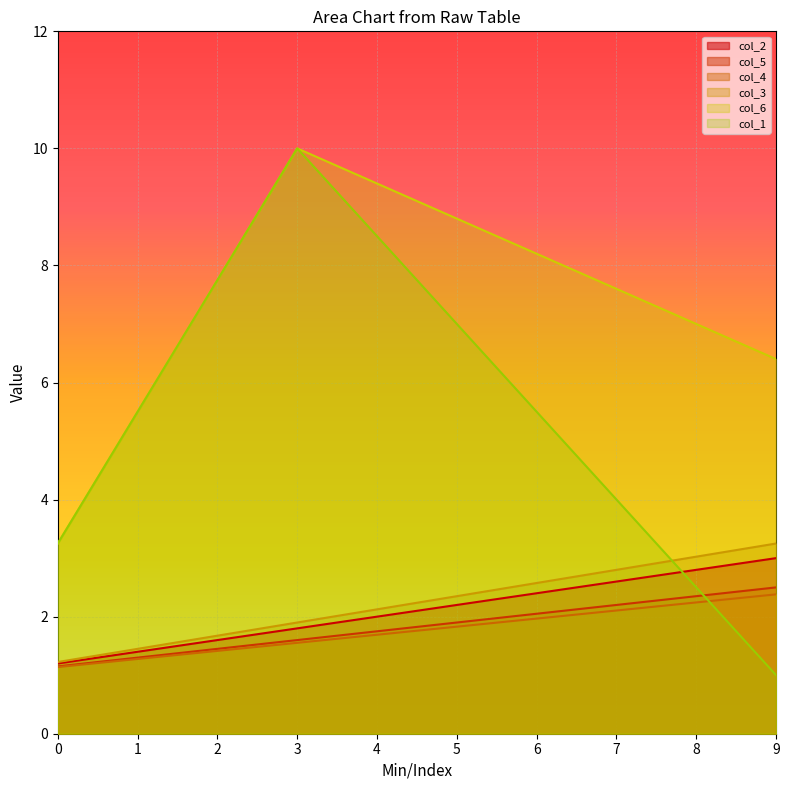

The value of col_5 at 5 is 2.6. True or false?

False